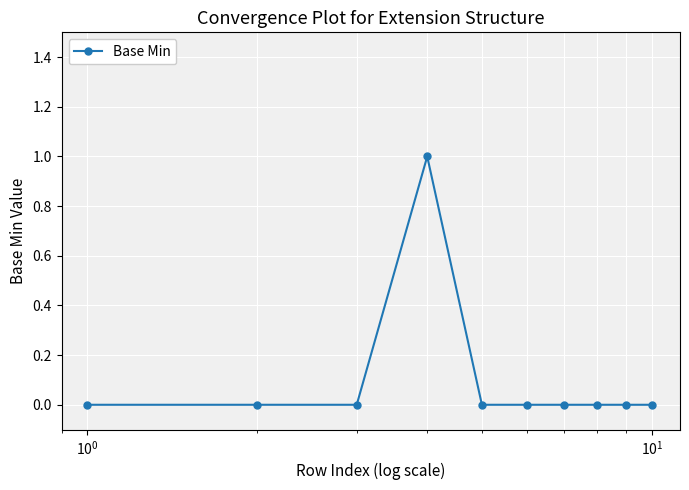

True or false: there are more than 0 points higher than both neighbors.

True